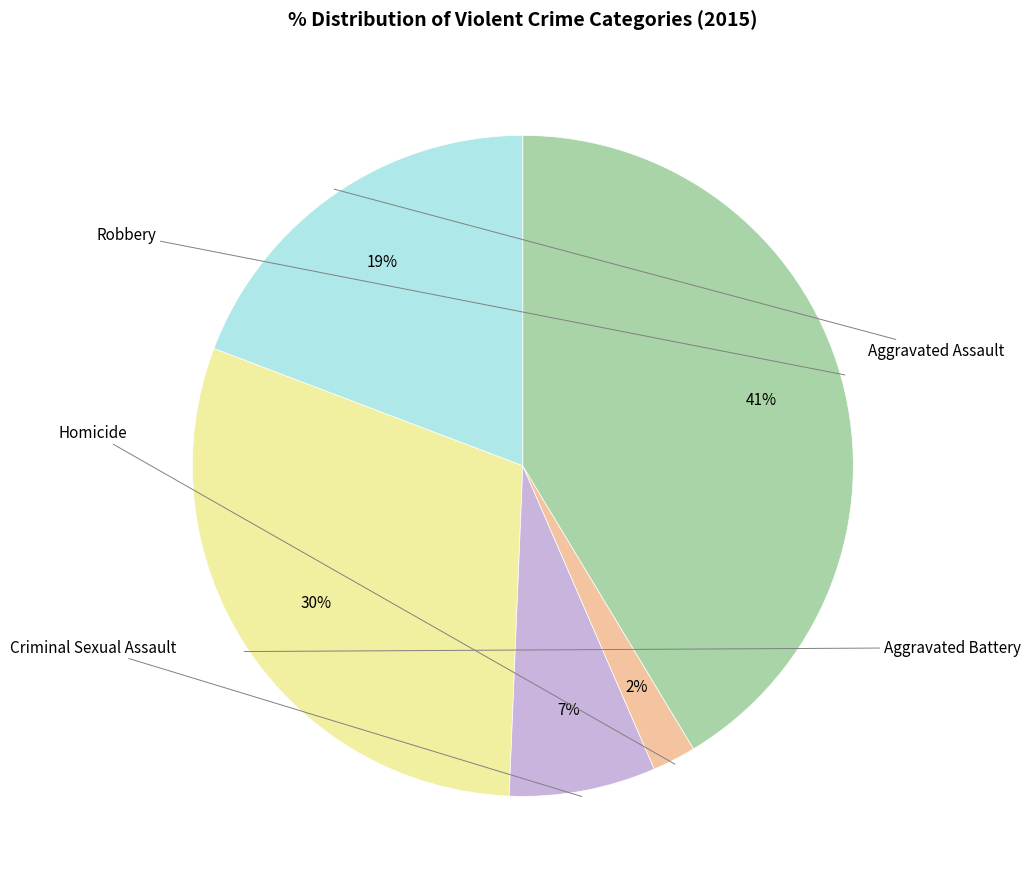

What percentage do Robbery and Criminal Sexual Assault together represent?

48.5%